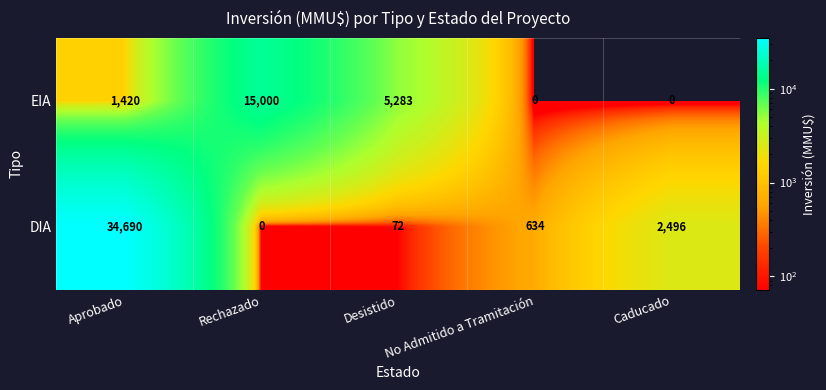

At which category is the sum across all series the highest?

Aprobado